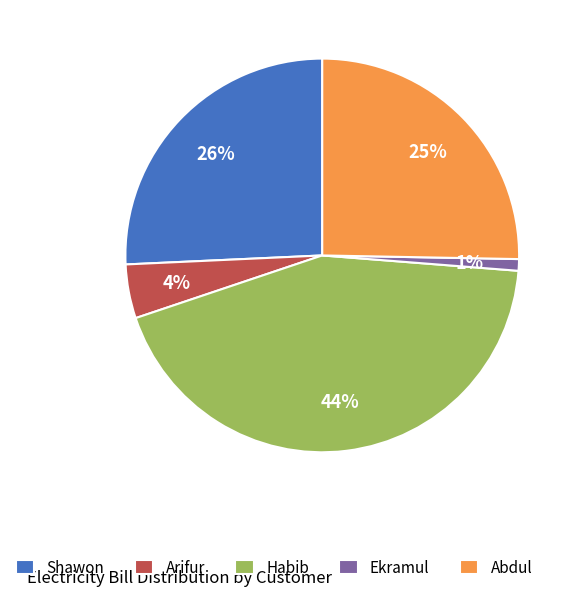

Combined, do Ekramul and Habib account for over 50%?

No